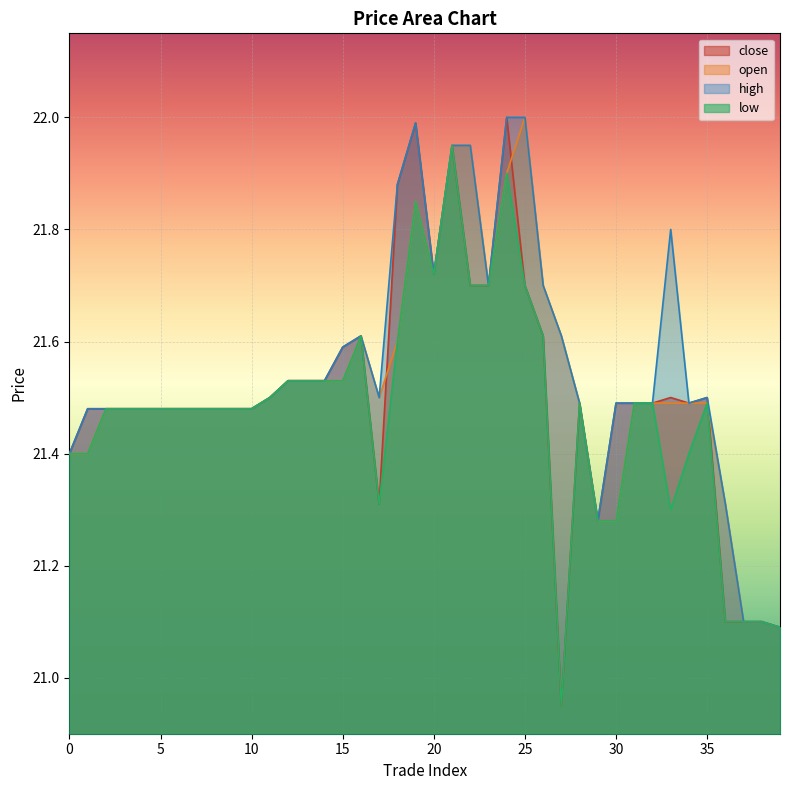

What are all the series names shown in the legend?

close, open, high, low